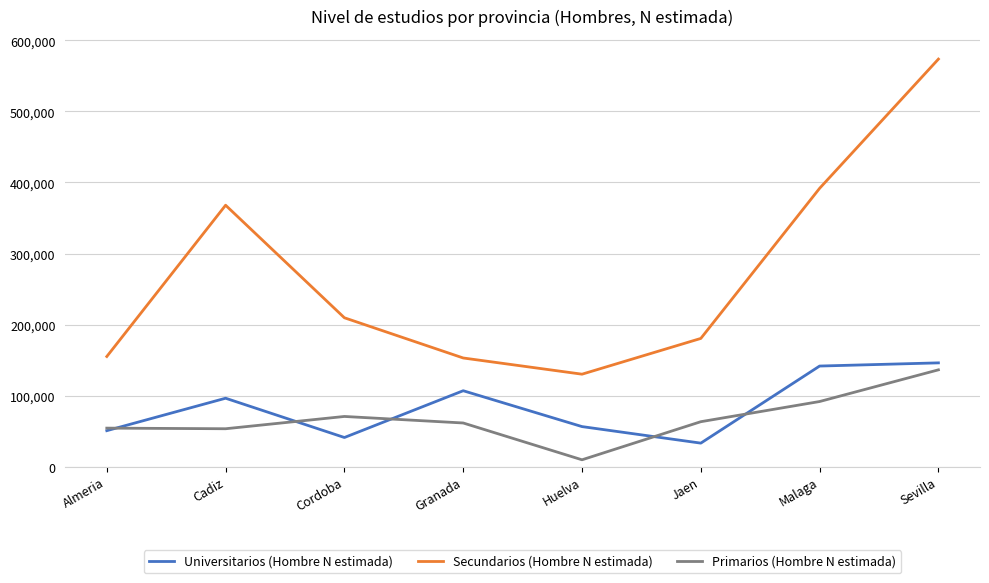

At which label is Primarios (Hombre N estimada) closest to 73096?

Cordoba